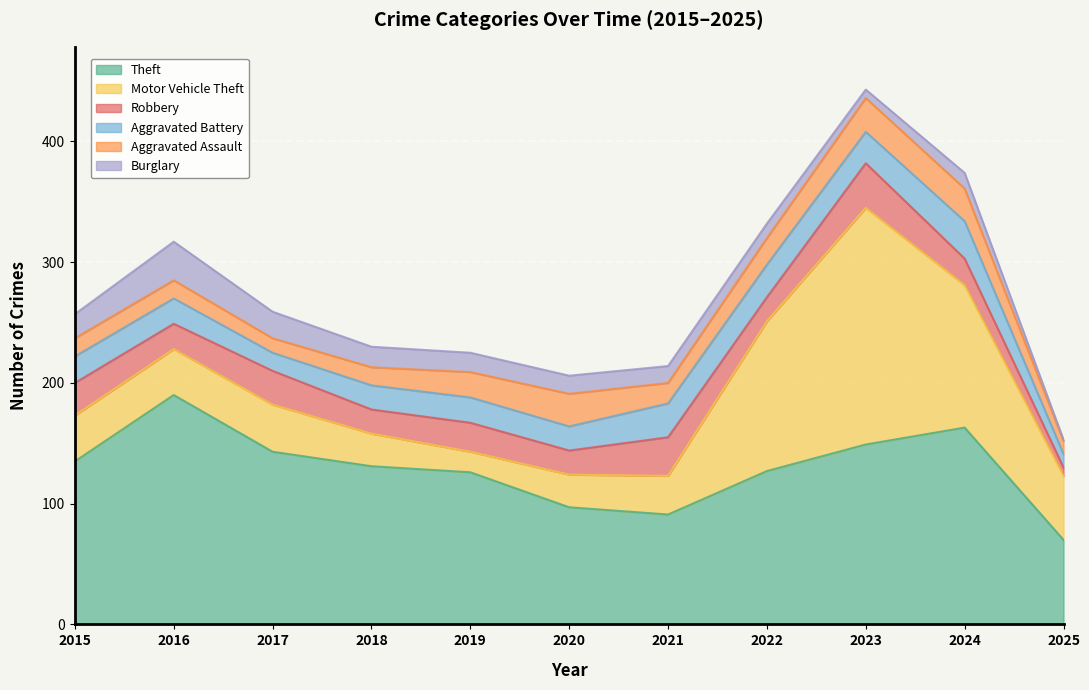

True or false: Robbery and Theft intersect in this chart.

False